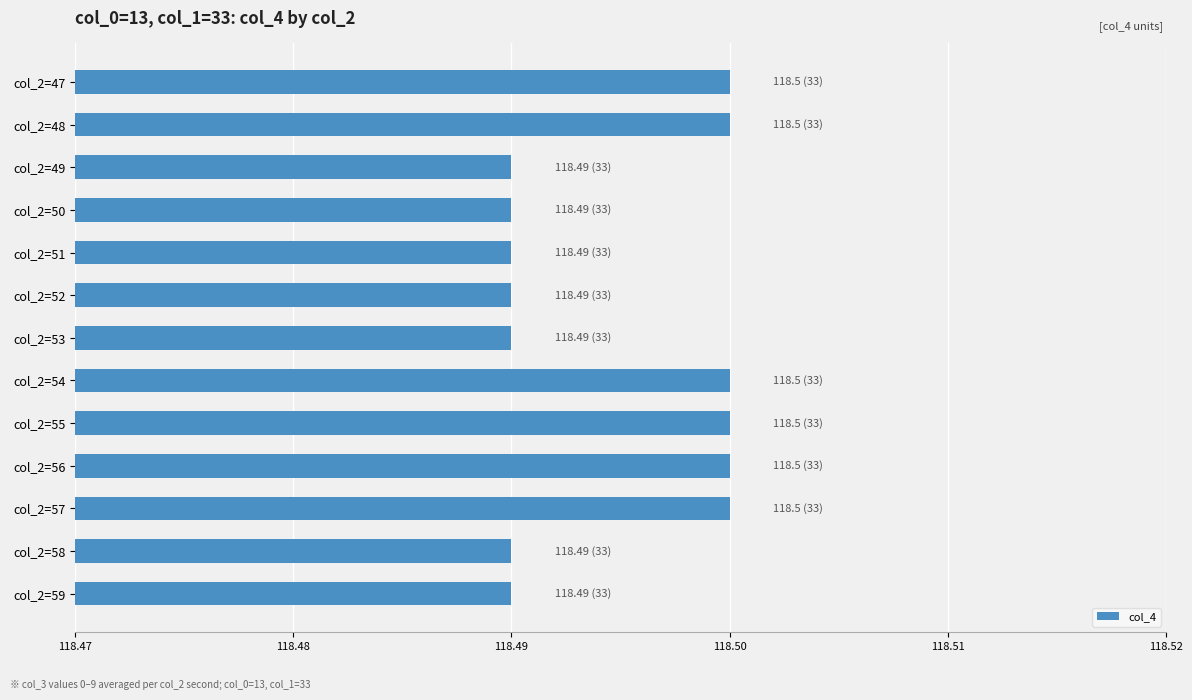

The value at col_2=51 is 118.5. True or false?

True